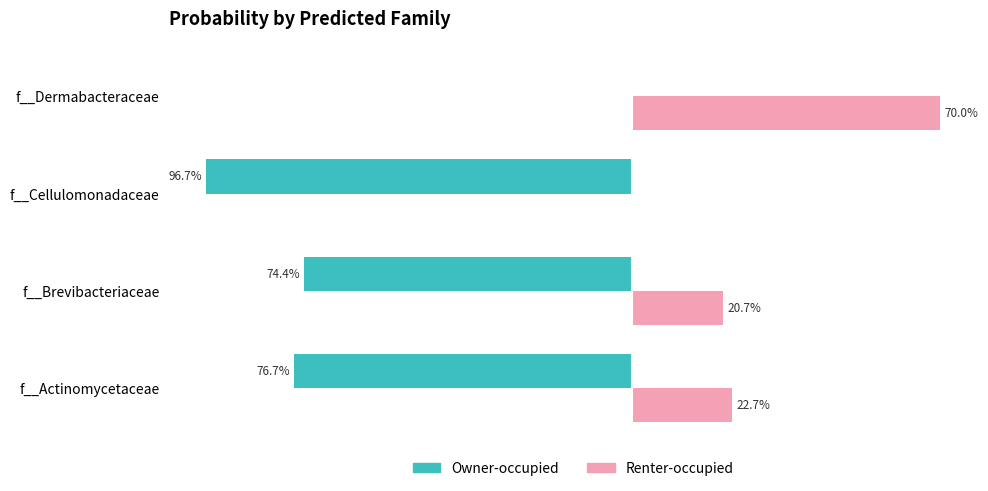

What is the minimum value for Owner-occupied?

-1.0